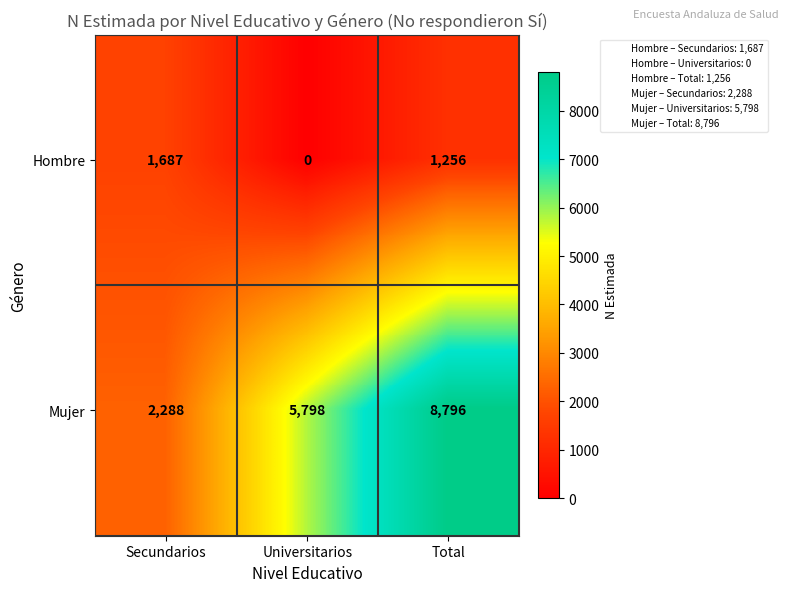

At which category does the chart reach its minimum across all series?

Universitarios